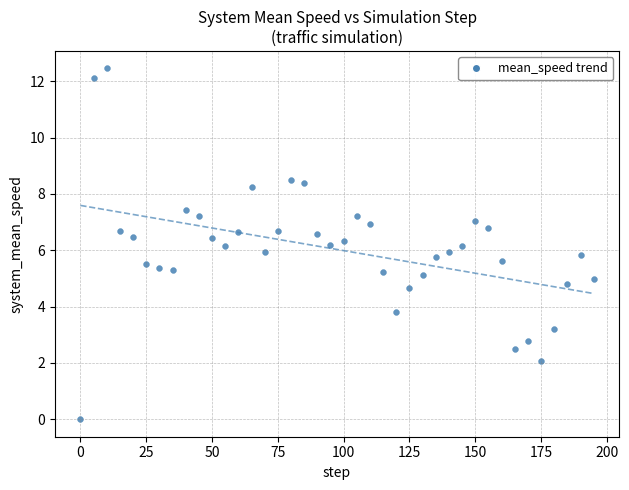

What is the range of Y values (max minus min)?

12.5